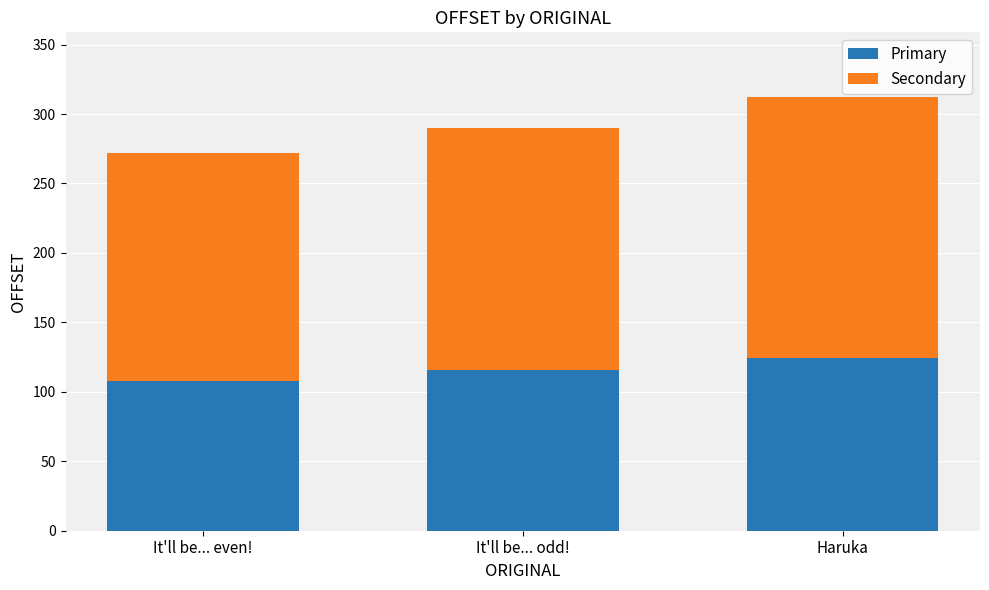

At which category is the sum across all series the highest?

Haruka